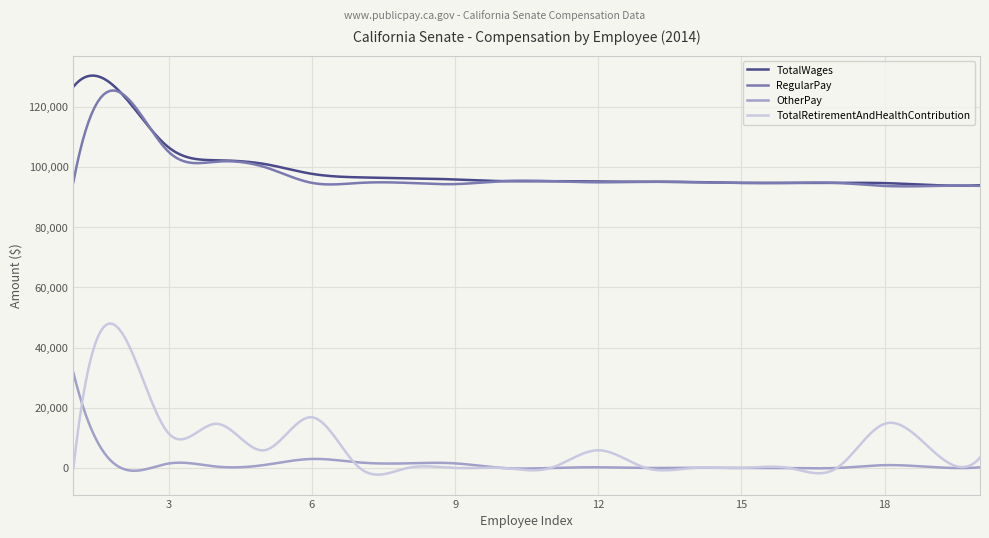

True or false: RegularPay and TotalRetirementAndHealthContribution intersect in this chart.

False